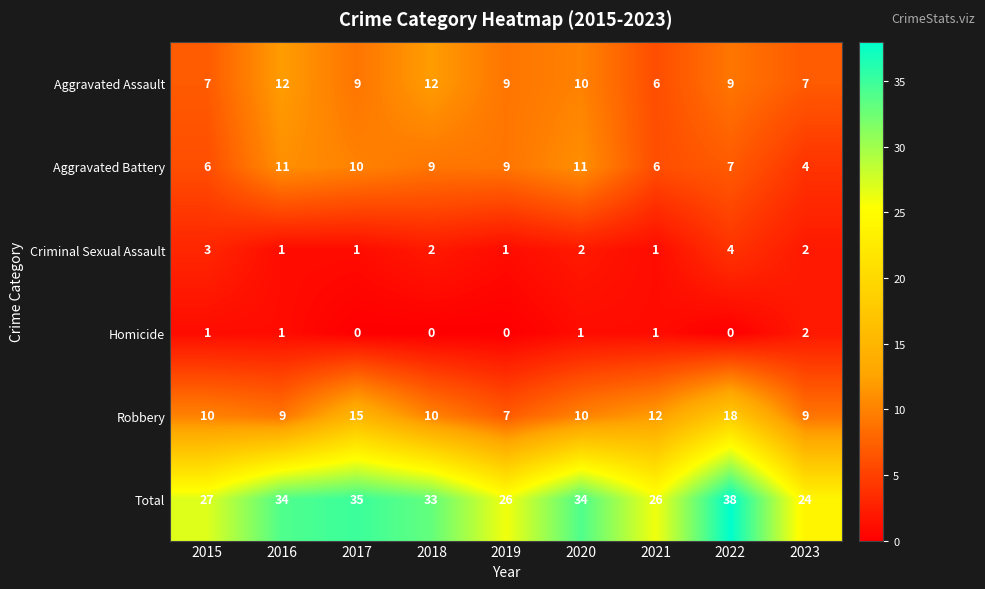

Rank the series at 2017 from highest to lowest value.

Total, Robbery, Aggravated Battery, Aggravated Assault, Criminal Sexual Assault, Homicide